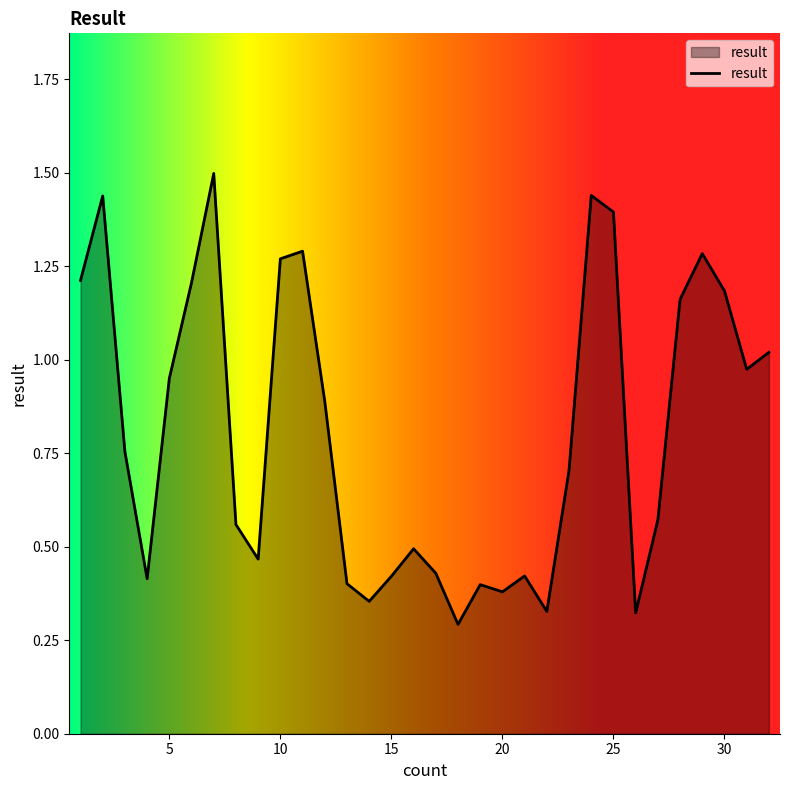

How many lines are shown in the chart?

1